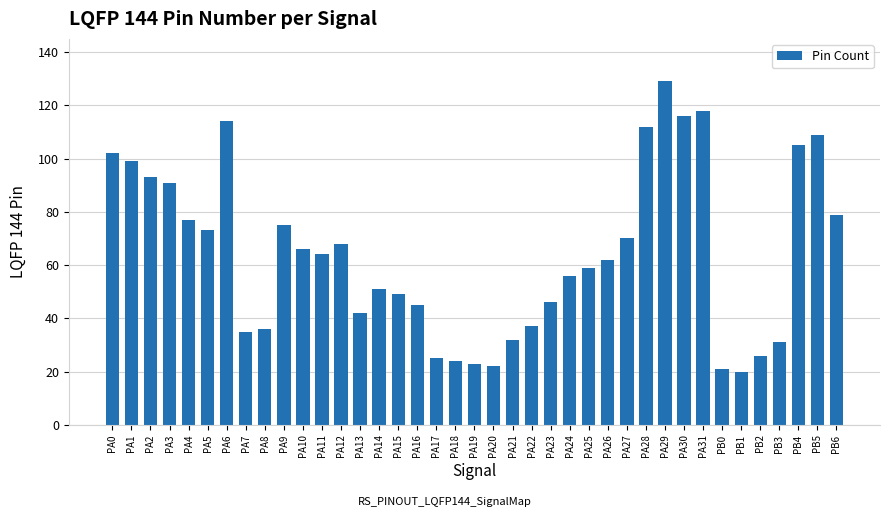

At which category does the chart reach its peak across all series?

PA29